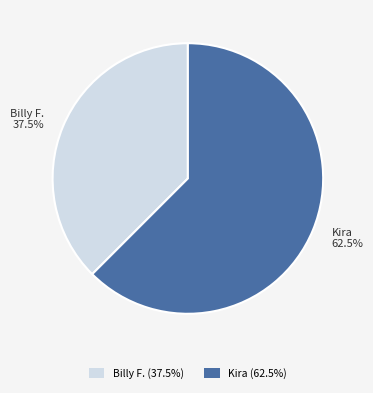

Rank the categories by value from lowest to highest.

Billy F., Kira